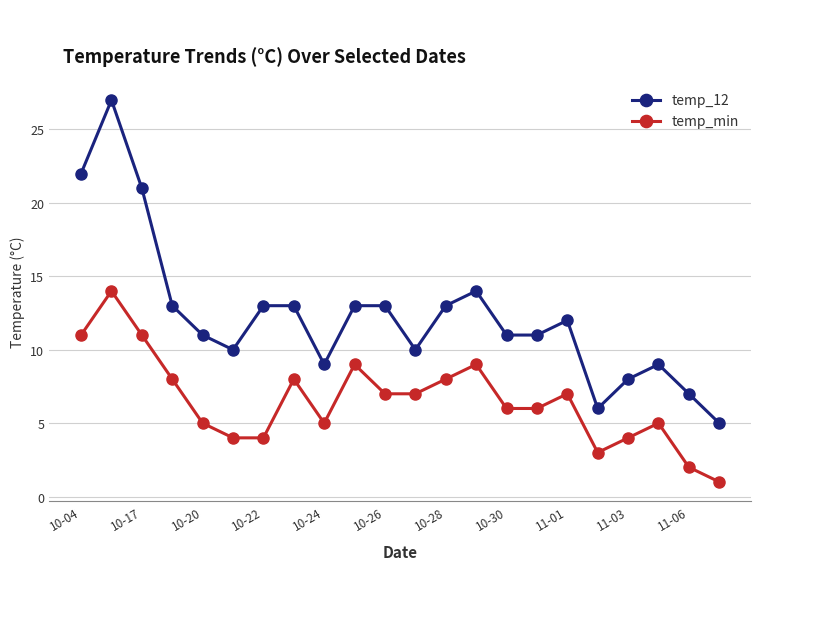

True or false: temp_12 and temp_min cross at least once.

False